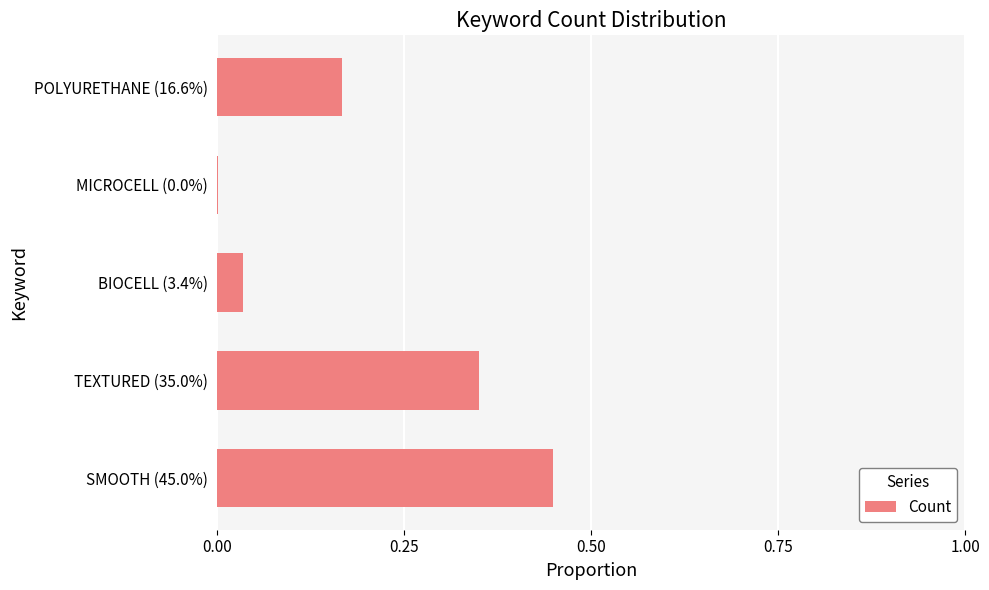

Which category has the highest value across all series?

SMOOTH (45.0%)